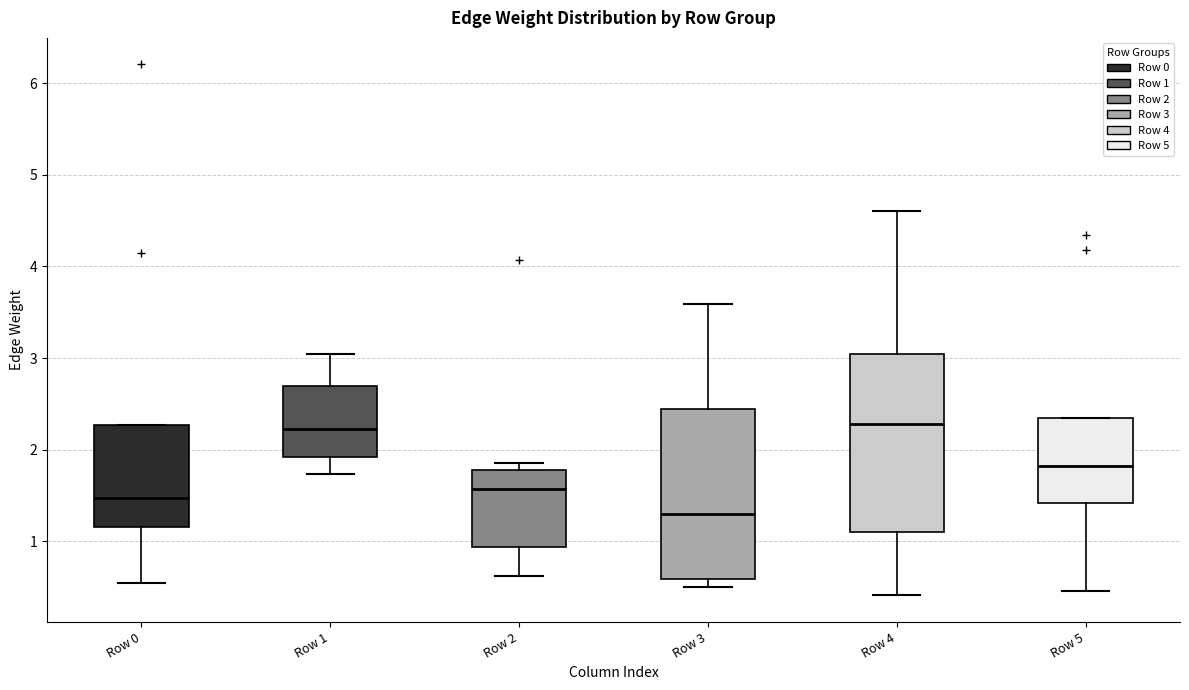

Reading left to right, transcribe this box plot: for each box, give where its median line is, the range the box spans, and where its two whiskers end, as read against the y-axis. The values are not printed on the chart, so give them approximately, as read against the axis.

Row 0: median 1.5, box 1.2 to 2.3, whiskers 0.5 to 2.3
Row 1: median 2.2, box 1.9 to 2.7, whiskers 1.7 to 3.0
Row 2: median 1.6, box 0.9 to 1.8, whiskers 0.6 to 1.9
Row 3: median 1.3, box 0.6 to 2.4, whiskers 0.5 to 3.6
Row 4: median 2.3, box 1.1 to 3.0, whiskers 0.4 to 4.6
Row 5: median 1.8, box 1.4 to 2.3, whiskers 0.5 to 2.3